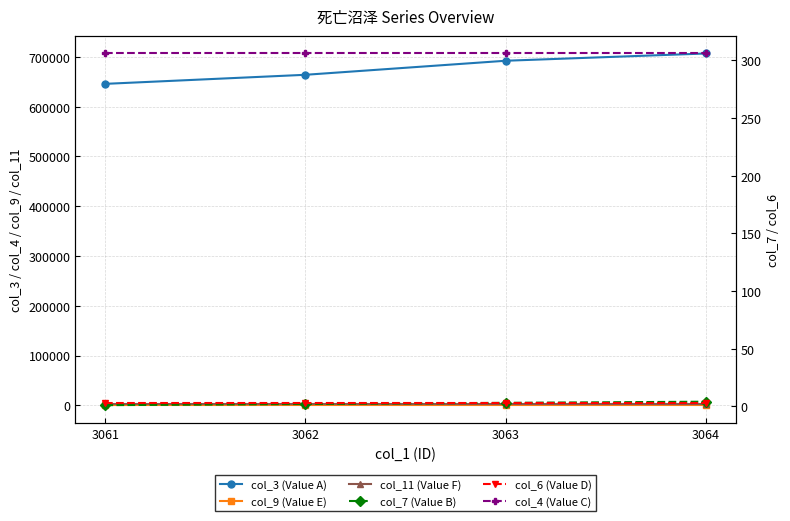

Is it true that col_11 (Value F) equals 1800 at 3062?

True